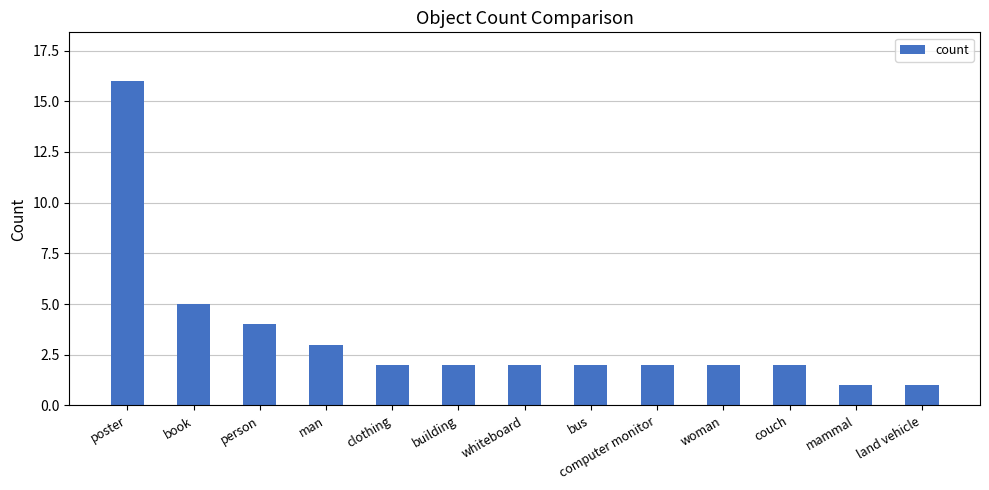

The chart shows a value of 1 at woman. True or false?

False